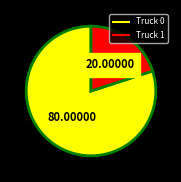

Is Truck 1 the majority of the pie?

No